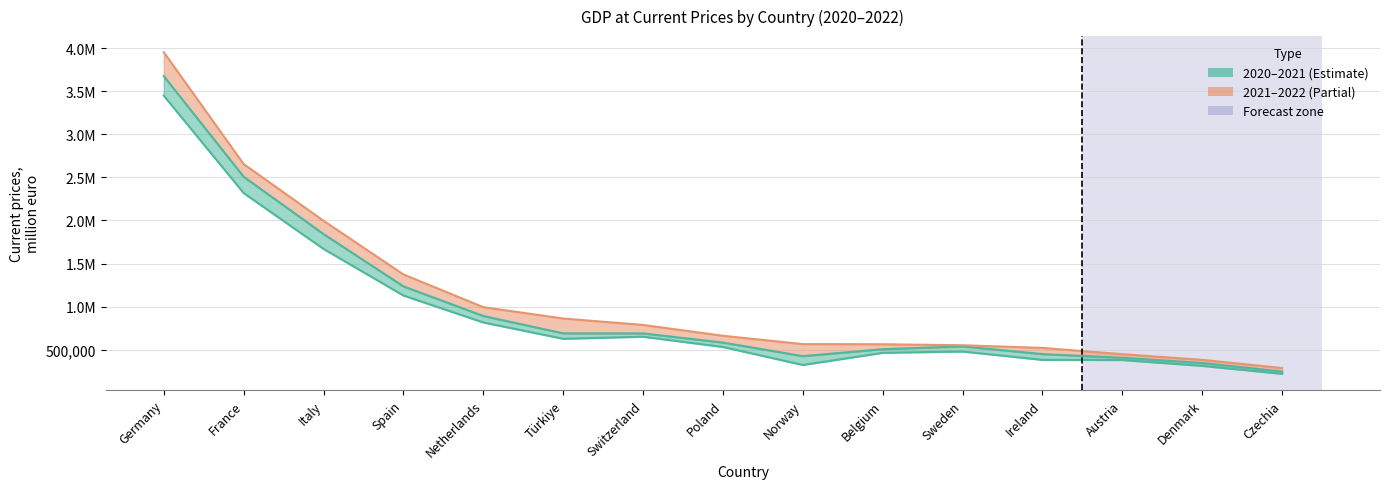

Reading left to right, list all the values displayed in this chart.

2020: Germany=3449620.0	France=2318276.2	Italy=1670011.9	Spain=1129214.0	Netherlands=816463.0	Türkiye=626785.4	Switzerland=650742.6	Poland=531827.4	Norway=322823.8	Belgium=463750.9	Sweden=478881.6	Ireland=382207.1	Austria=380317.9	Denmark=312118.3	Czechia=220310.6
2021: Germany=3676460.0	France=2508102.3	Italy=1842507.4	Spain=1235474.0	Netherlands=891550.0	Türkiye=690246.0	Switzerland=689174.9	Poland=583001.4	Norway=425445.6	Belgium=506023.2	Sweden=538597.2	Ireland=449216.5	Austria=406232.1	Denmark=345236.0	Czechia=246012.3
2022: Germany=3953850.0	France=2655435.0	Italy=1997054.9	Spain=1373629.0	Netherlands=993820.0	Türkiye=862309.9	Switzerland=787386.5	Poland=661712.3	Norway=565021.9	Belgium=563543.6	Sweden=551781.0	Ireland=520935.3	Austria=448007.4	Denmark=382309.3	Czechia=286976.8